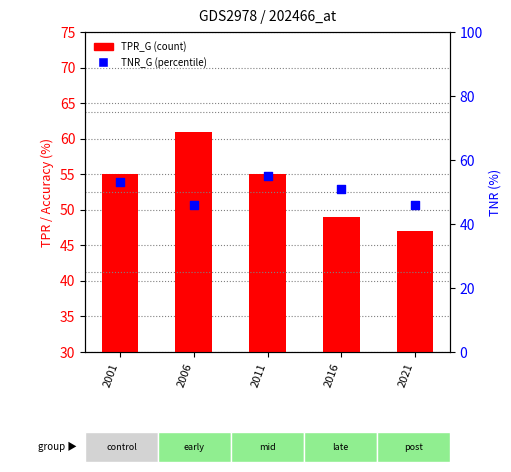

What are all the series names shown in the legend?

TPR_G, TNR_G